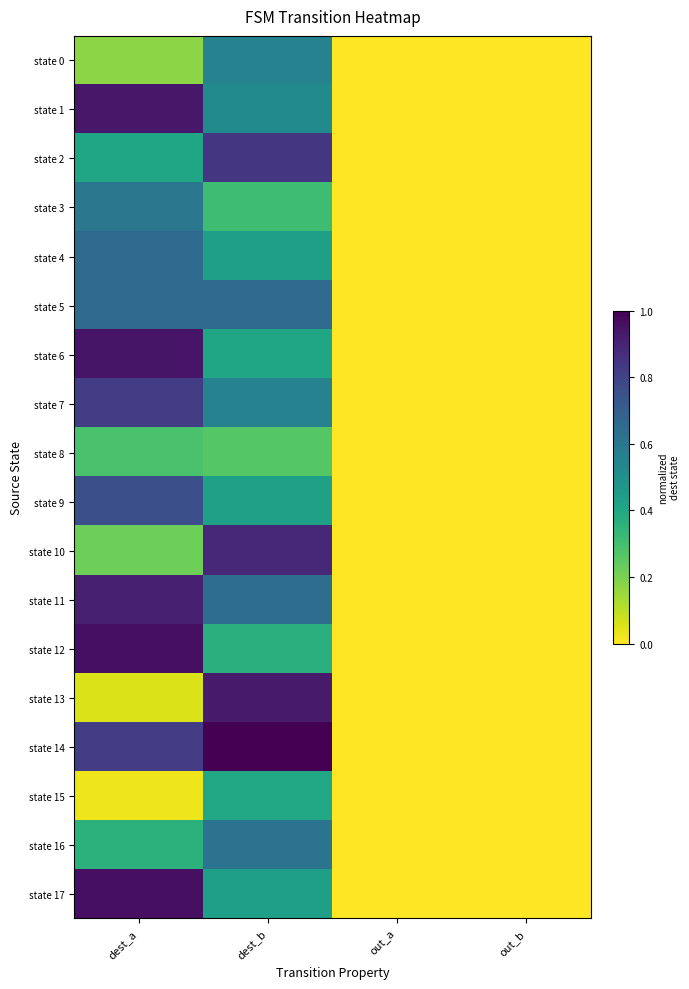

Rank the series by their maximum value, from highest to lowest.

state 14, state 12, state 17, state 6, state 1, state 13, state 11, state 10, state 2, state 7, state 9, state 4, state 5, state 16, state 3, state 0, state 15, state 8